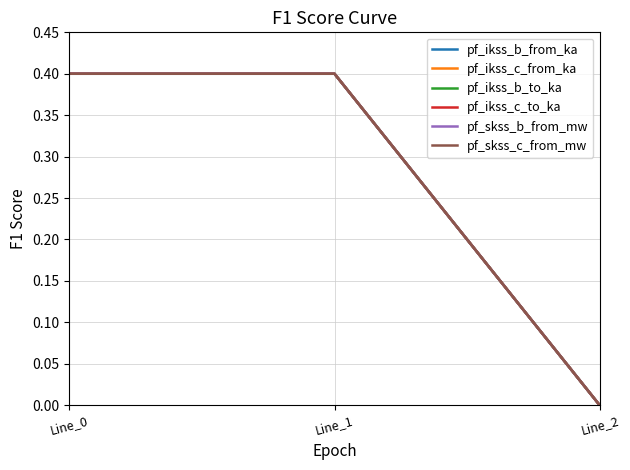

What is the sum of all pf_ikss_b_from_ka values?

0.8